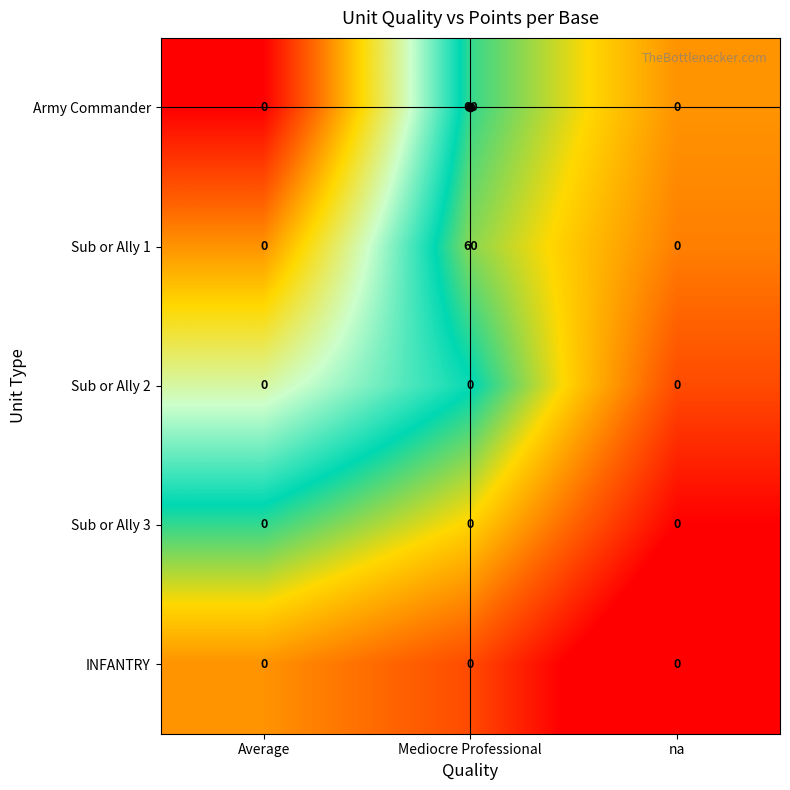

What is the difference between the maximum and minimum values in the Army Commander series?

60